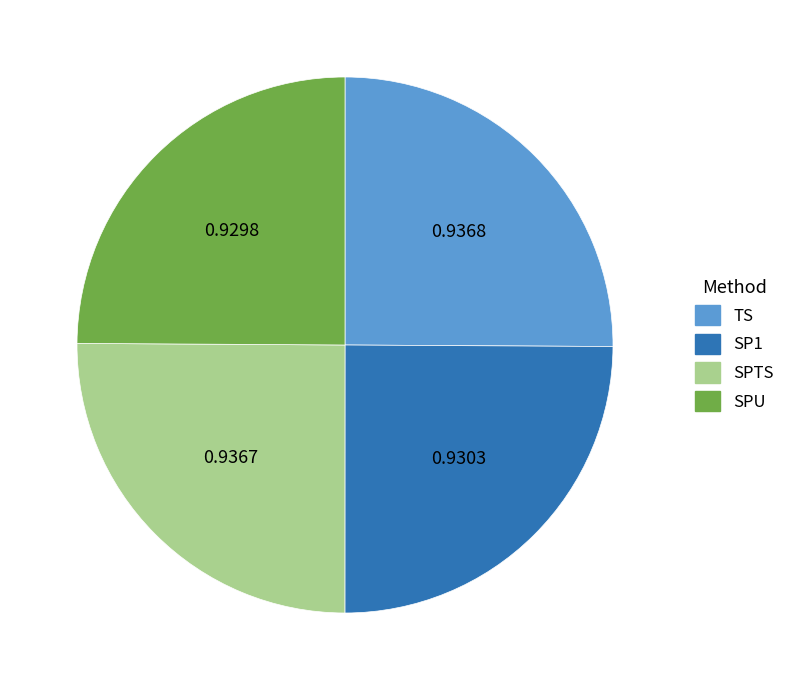

True or false: SP1 accounts for 38% of the total.

False